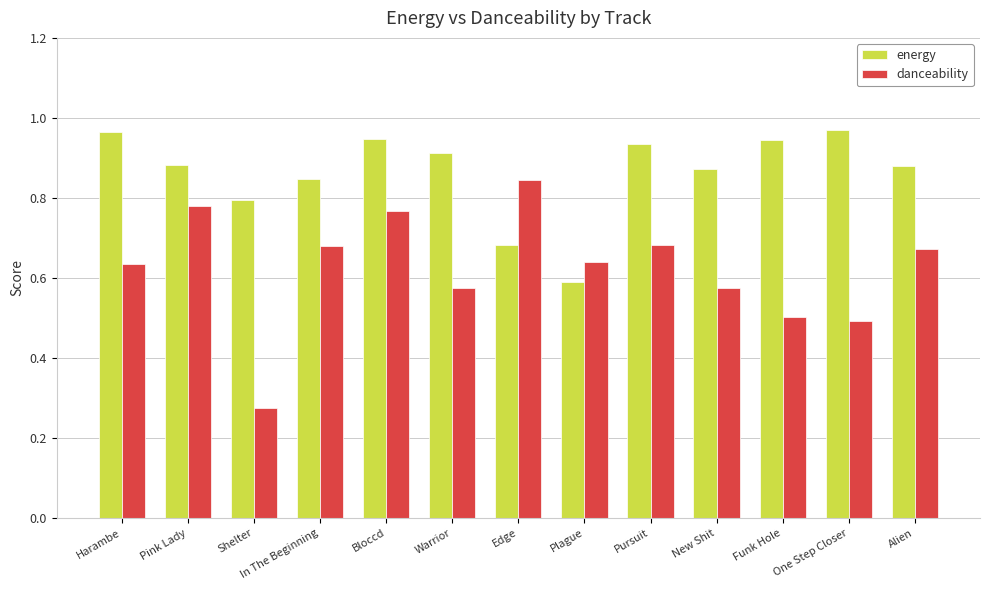

What is the total value across all series at New Shit?

1.4